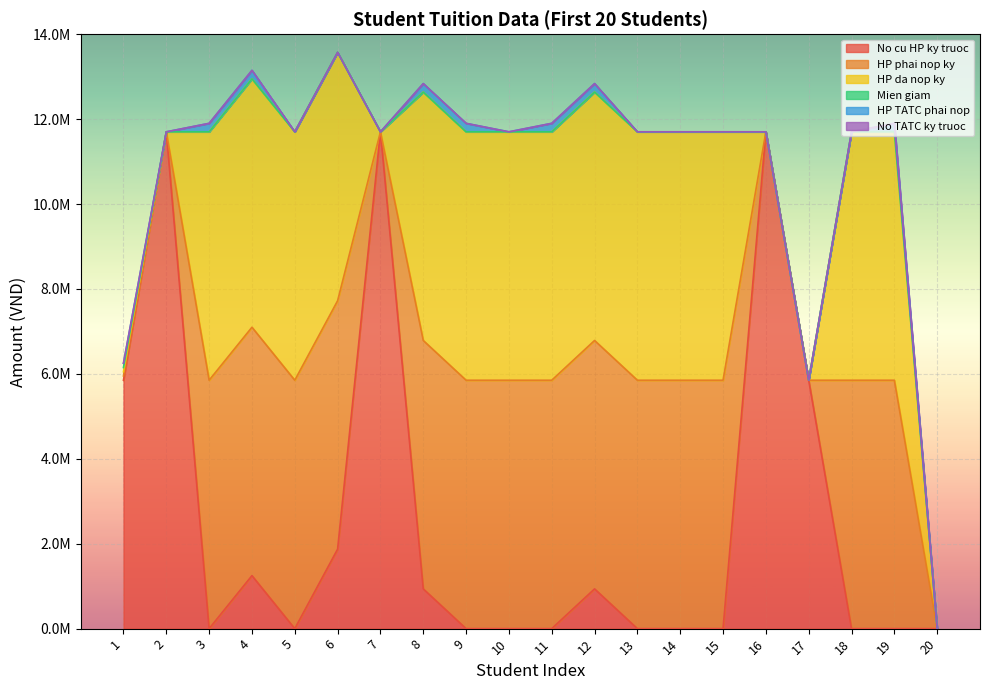

The No TATC ky truoc series shows 0 at 2. True or false?

True